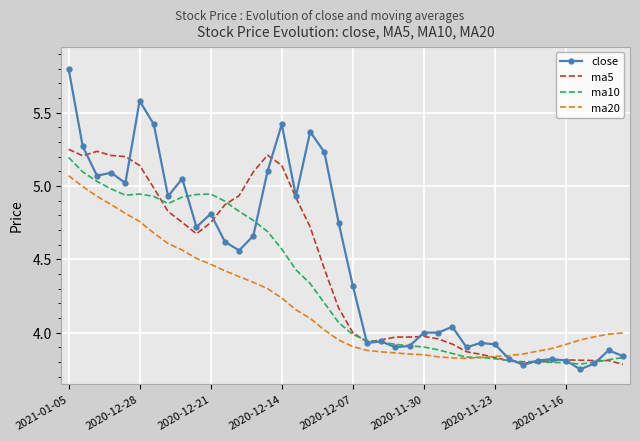

True or false: ma10 and ma20 intersect in this chart.

False